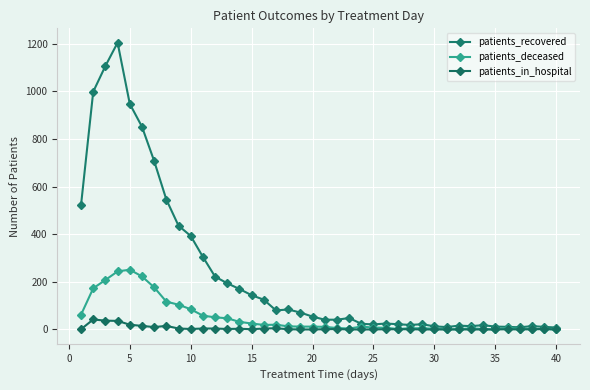

How many distinct data groups are displayed?

3